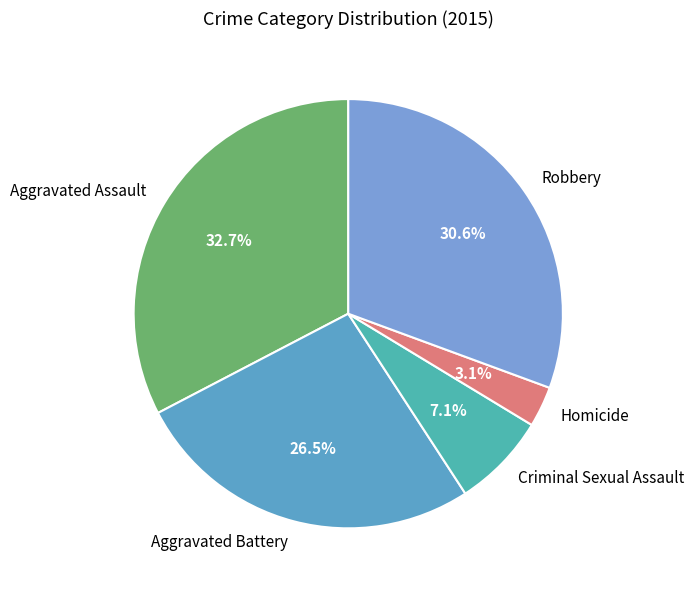

How many segments does this pie chart have?

5